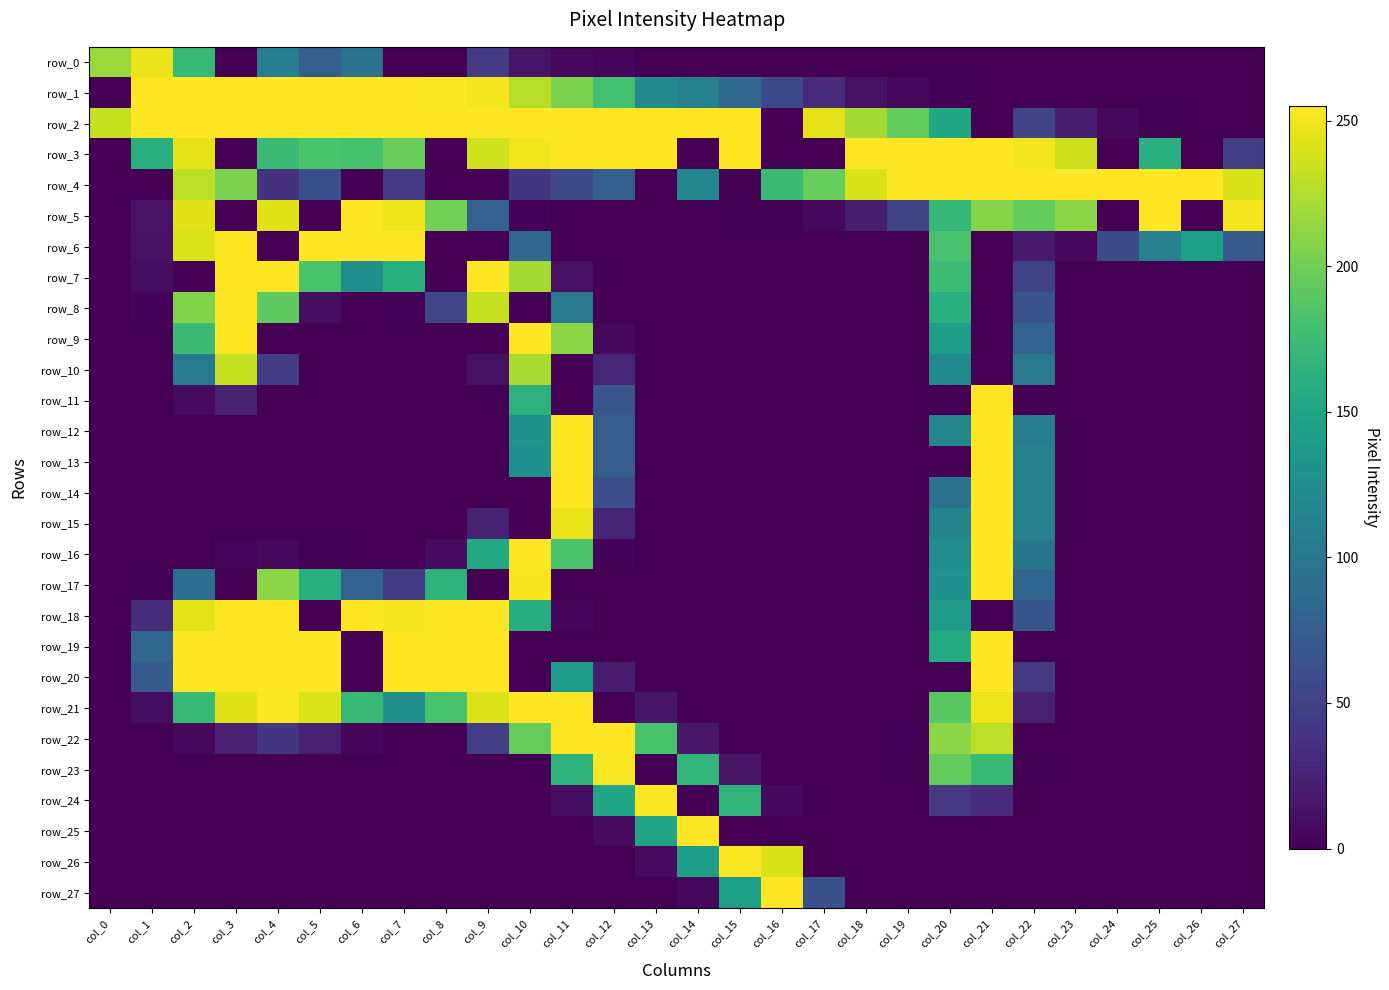

Where does the row_5 series first go above 21?

col_2